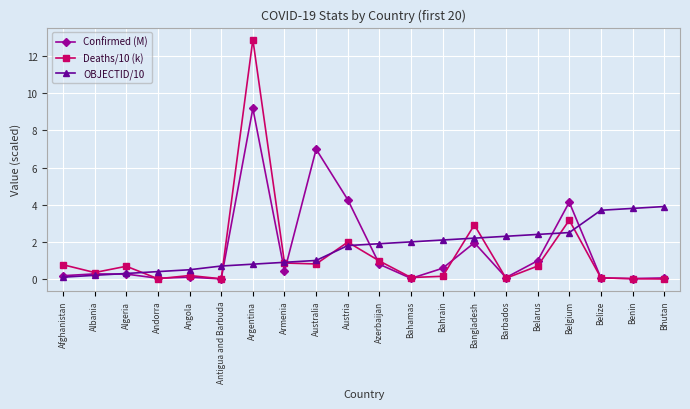

What is the highest value of the Confirmed (M) series?

9.2